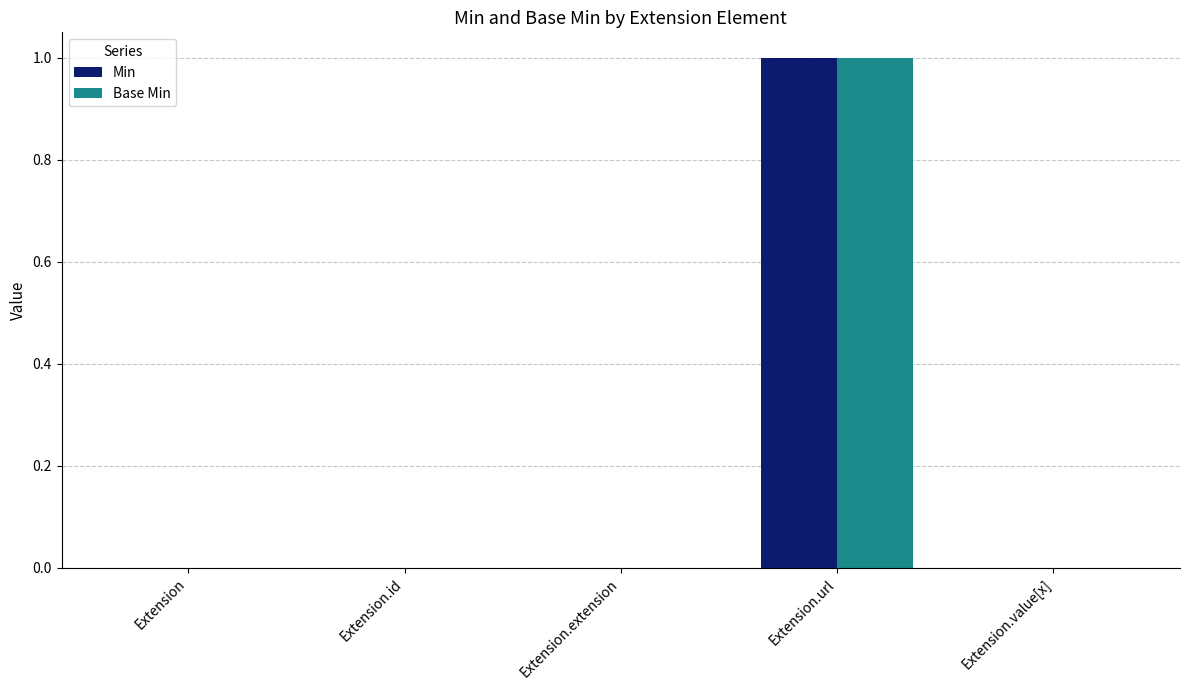

True or false: Base Min has a value of 0 at Extension.

True